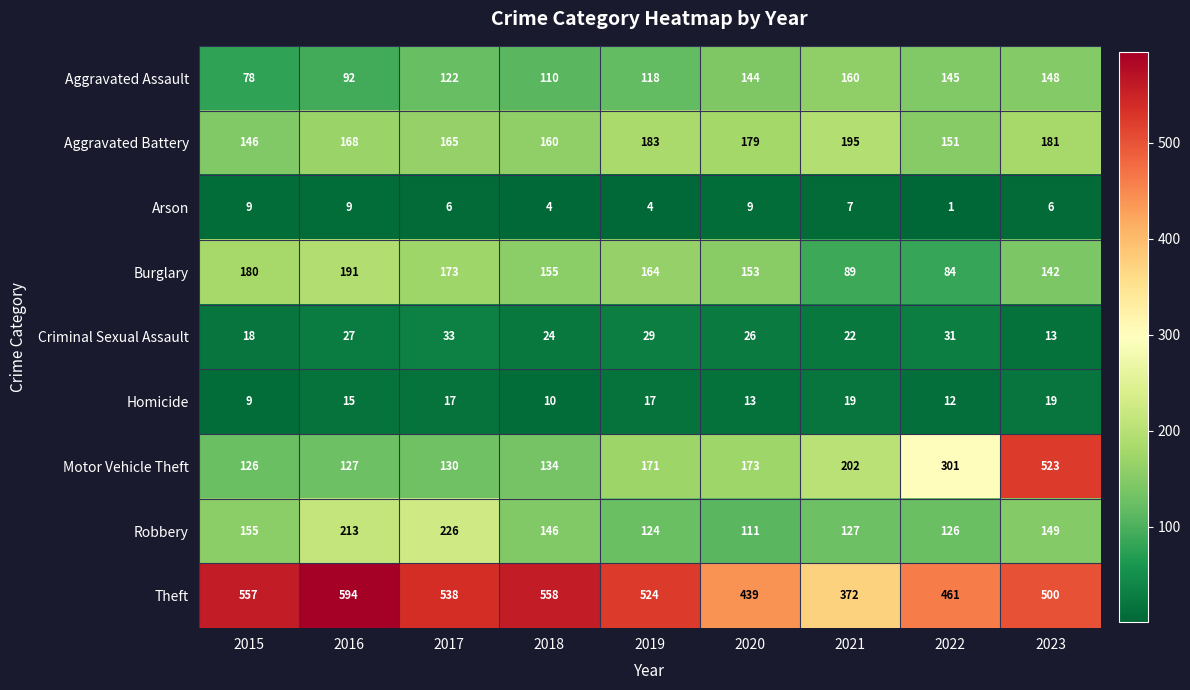

List the series in order of their peak value, highest first.

Theft, Motor Vehicle Theft, Robbery, Aggravated Battery, Burglary, Aggravated Assault, Criminal Sexual Assault, Homicide, Arson